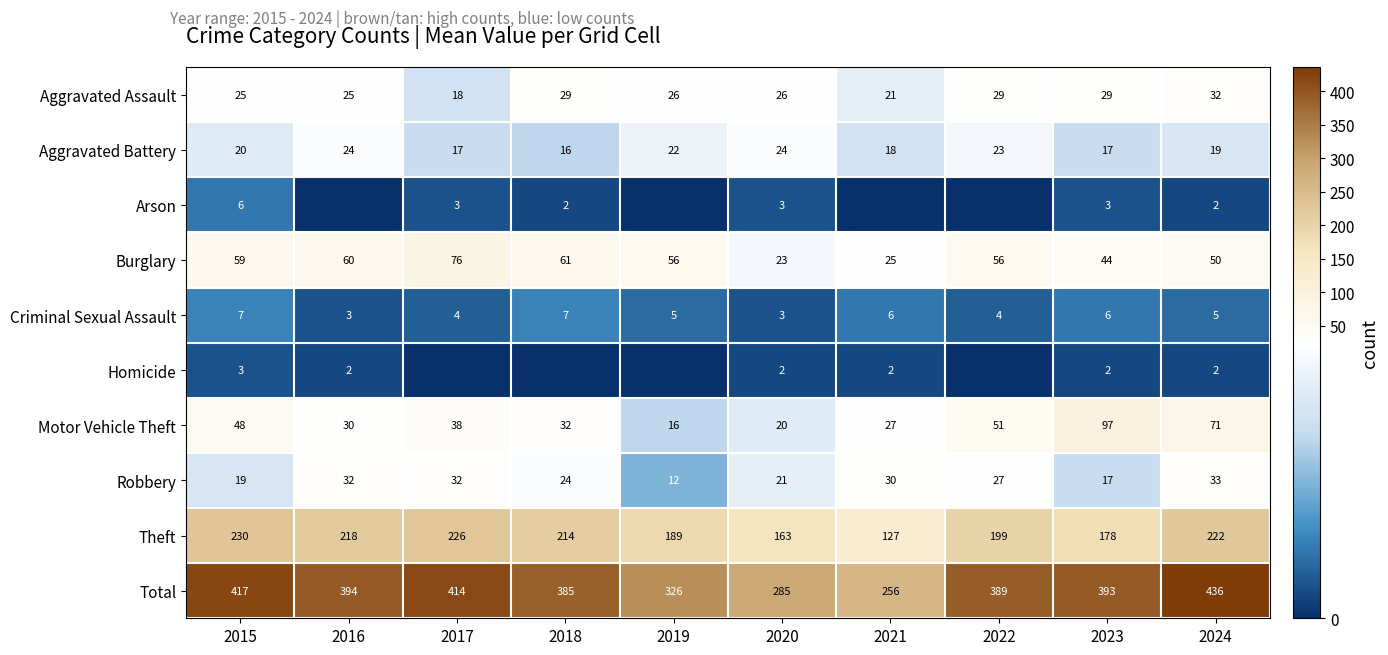

How many distinct data groups are displayed?

10